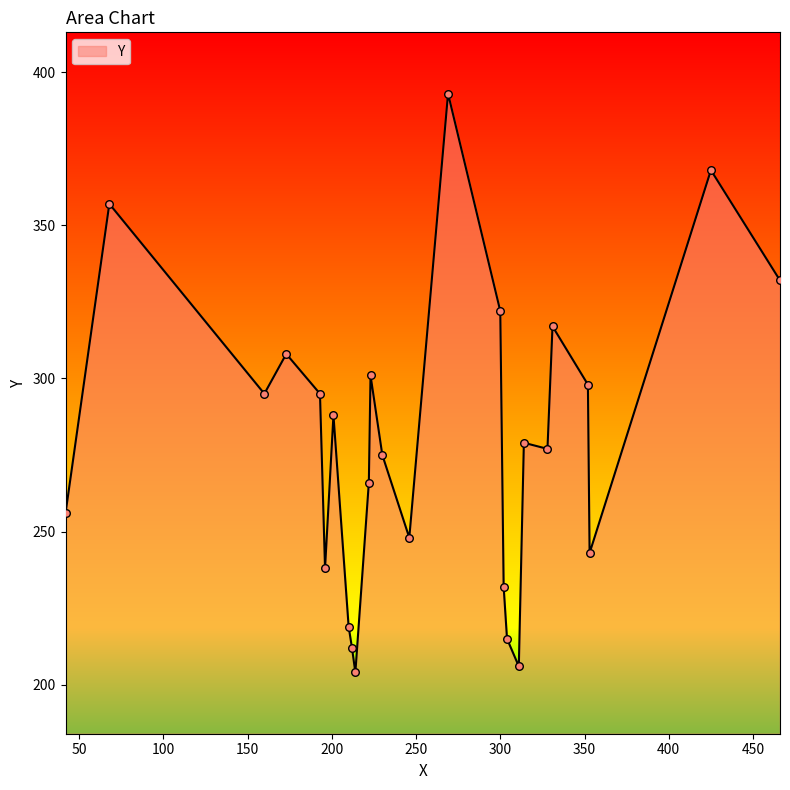

What is the maximum value shown in the chart?

393